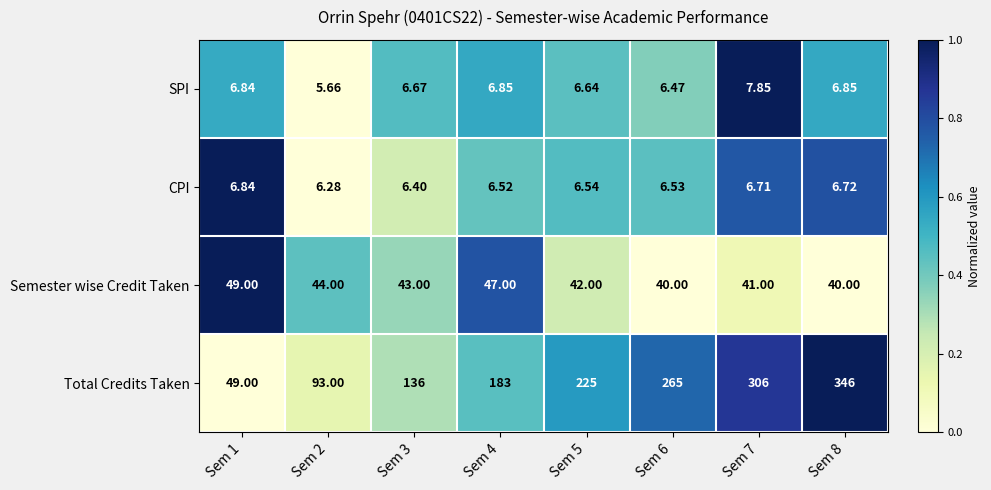

Rank the series at Sem 2 from highest to lowest value.

Total Credits Taken, Semester wise Credit Taken, CPI, SPI